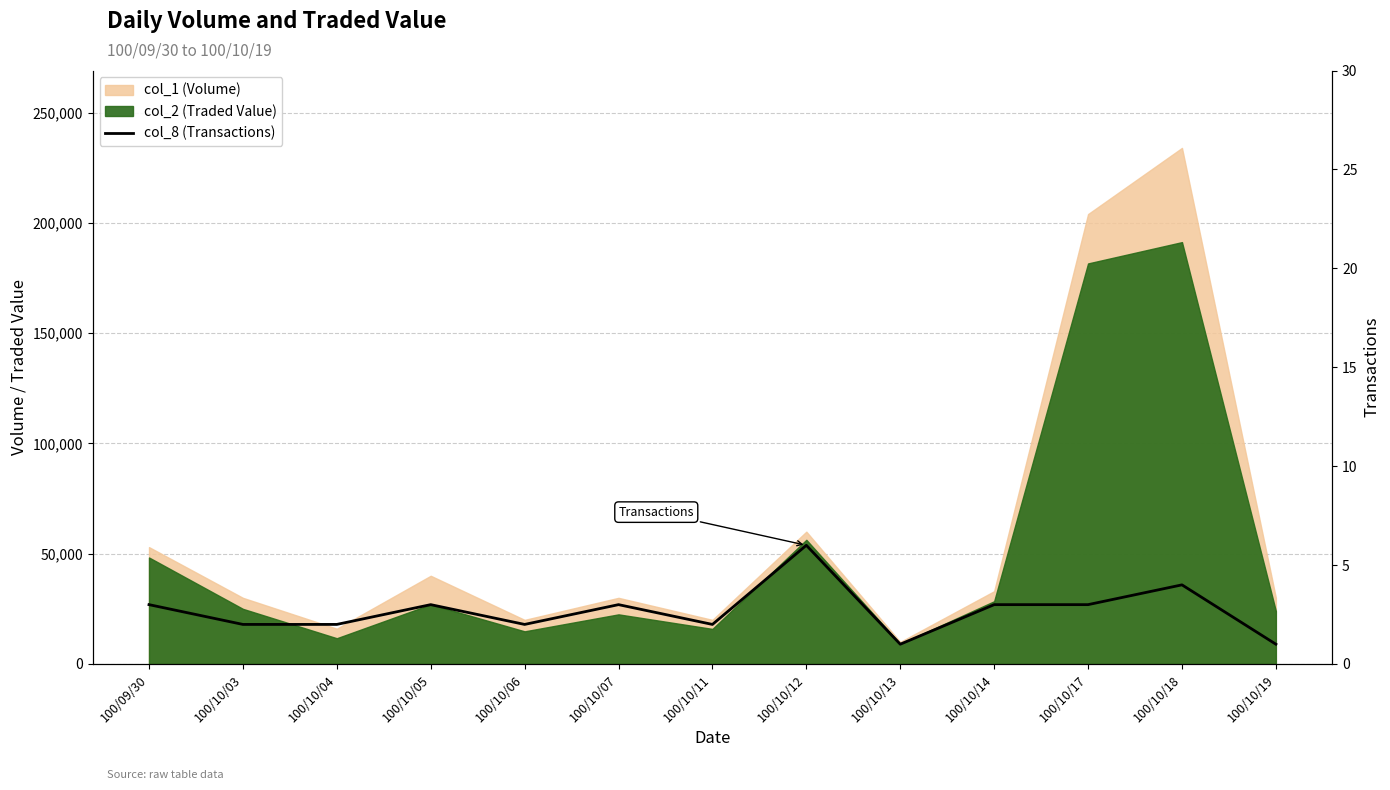

What is the value of the 7th point from the left?

2